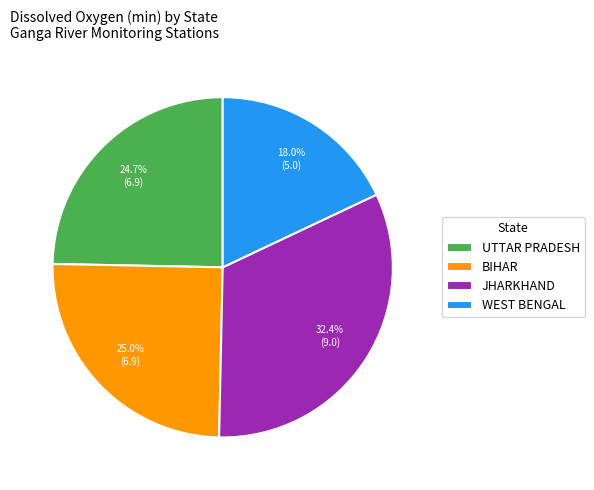

Count the number of slices in the pie.

4